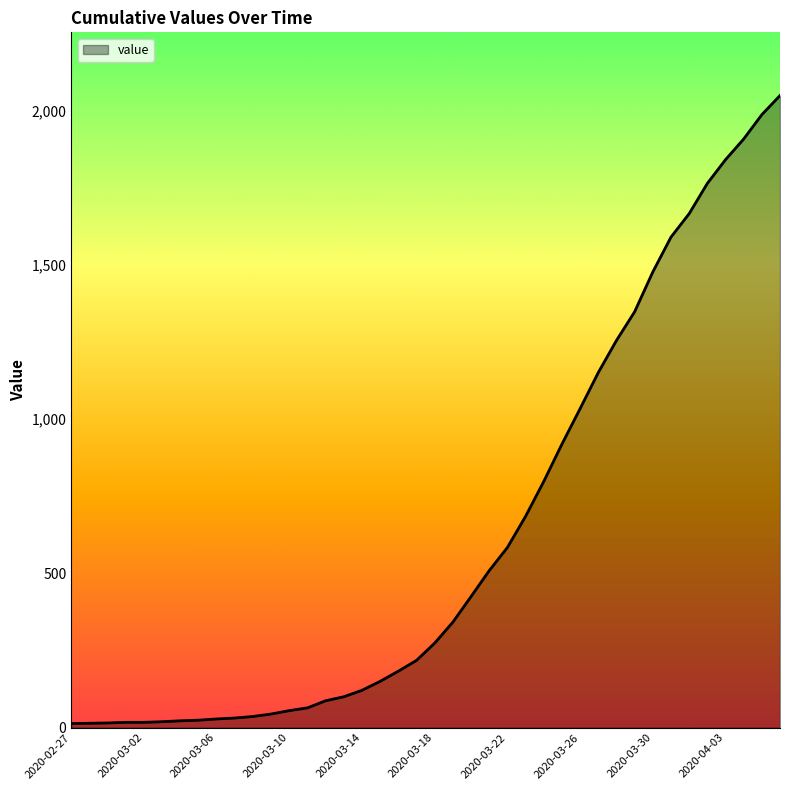

What is the difference between the maximum and minimum values?

2036